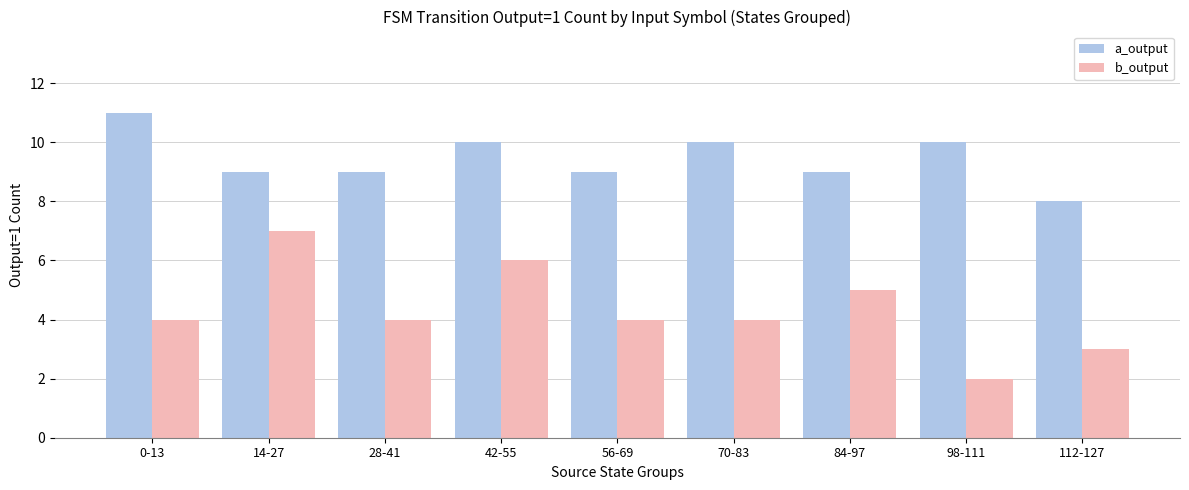

Which series has the largest range (max minus min)?

b_output